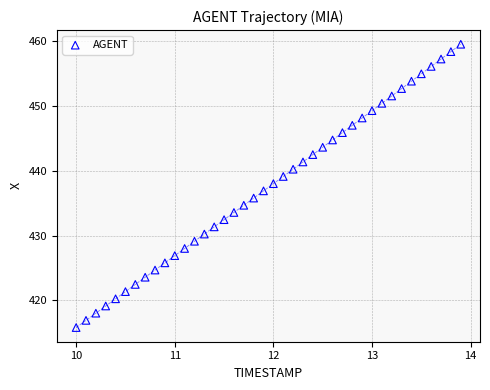

What is the range of Y values (max minus min)?

43.6